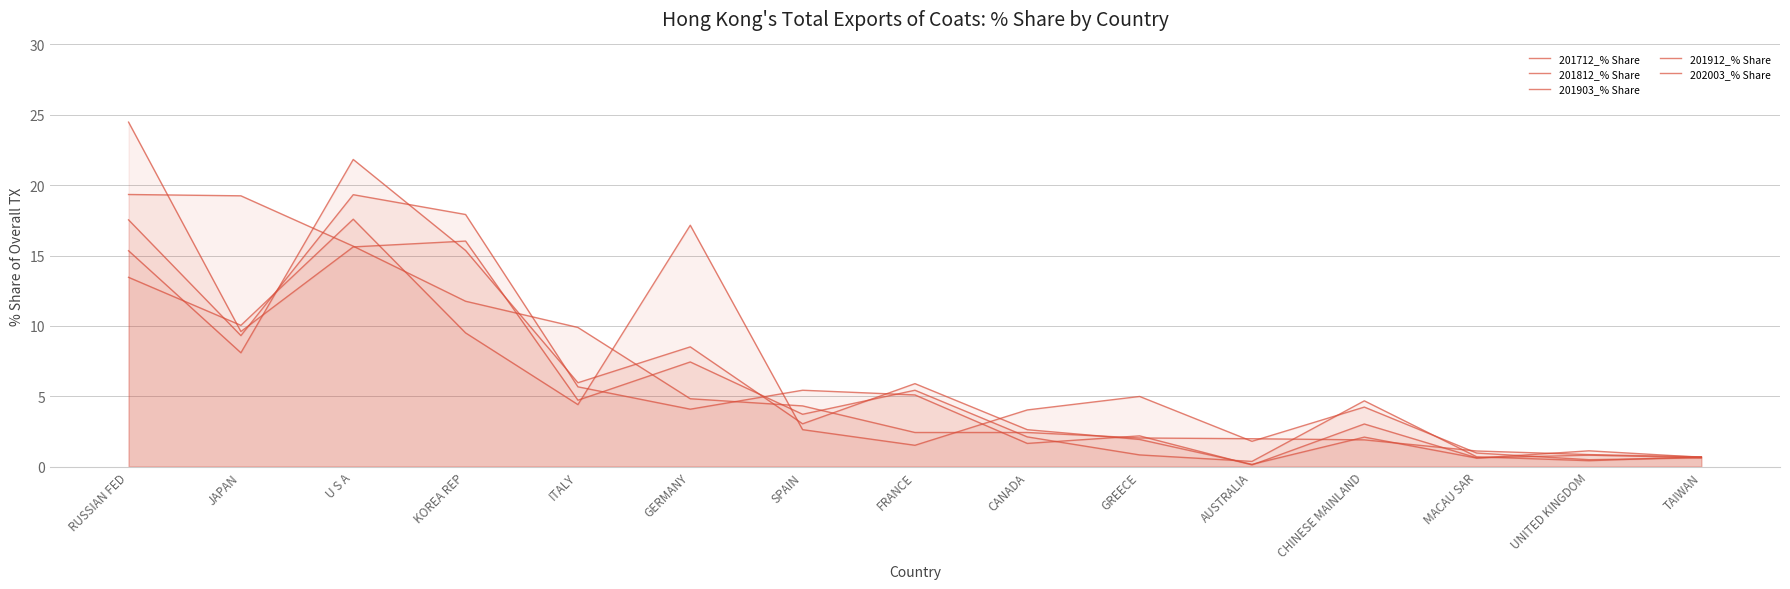

How many distinct data groups are displayed?

5